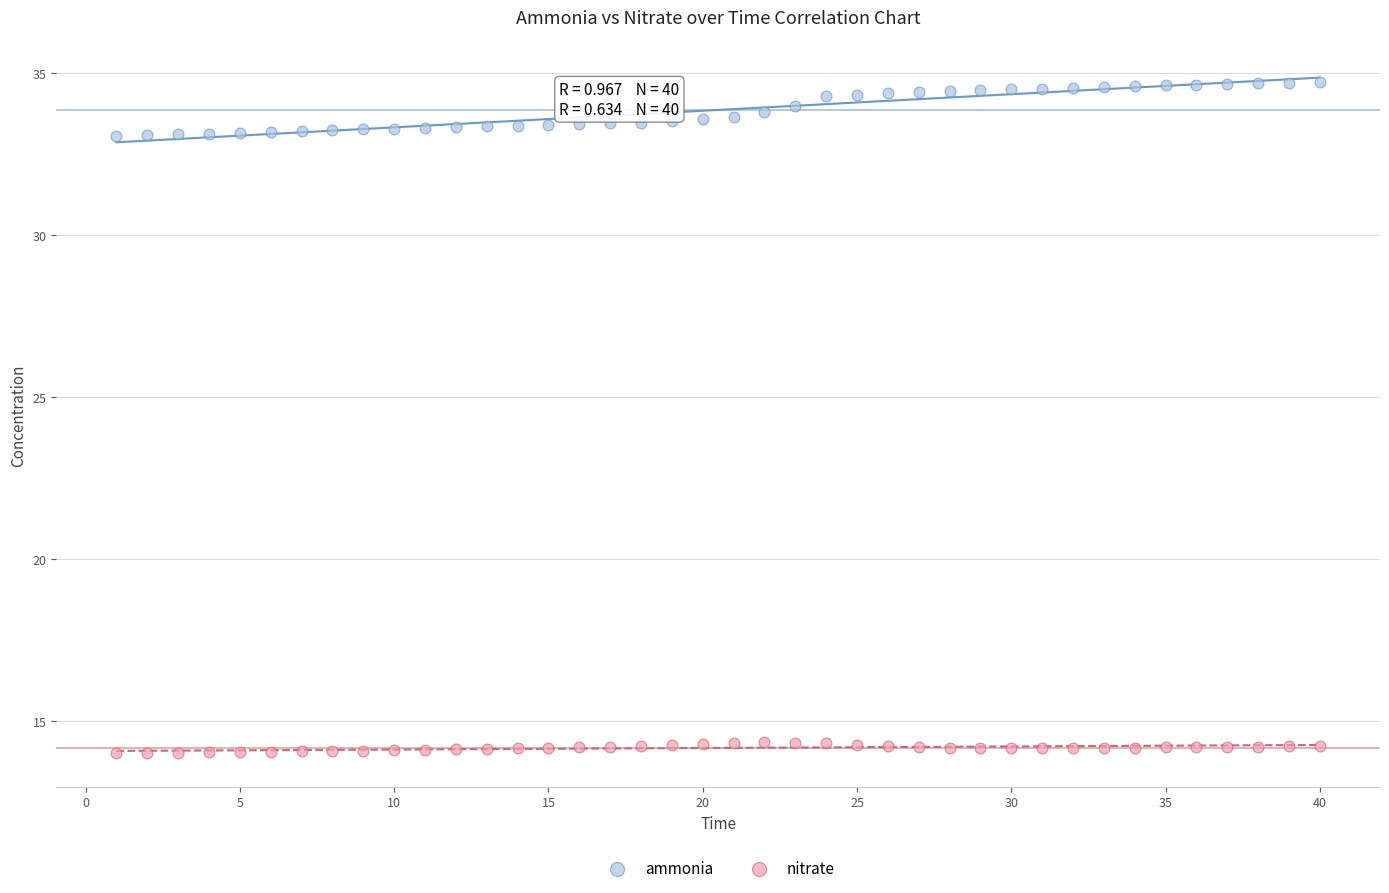

Which series reaches the maximum Y coordinate?

ammonia